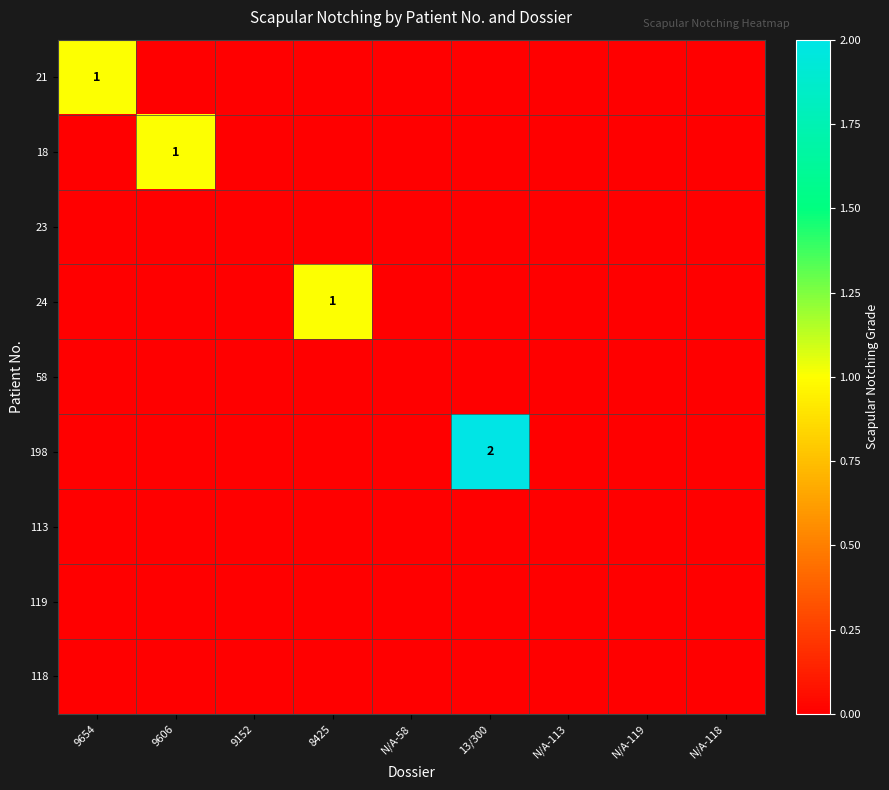

Is the value of 198 at 9606 greater than the value of 23 at 13/300?

No